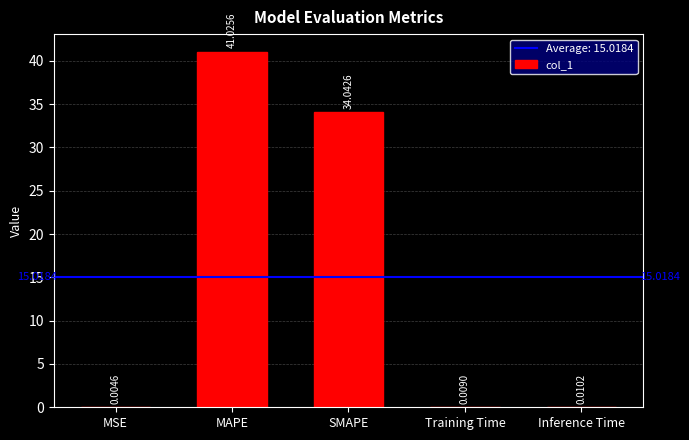

Which label corresponds to the largest value in the chart?

MAPE